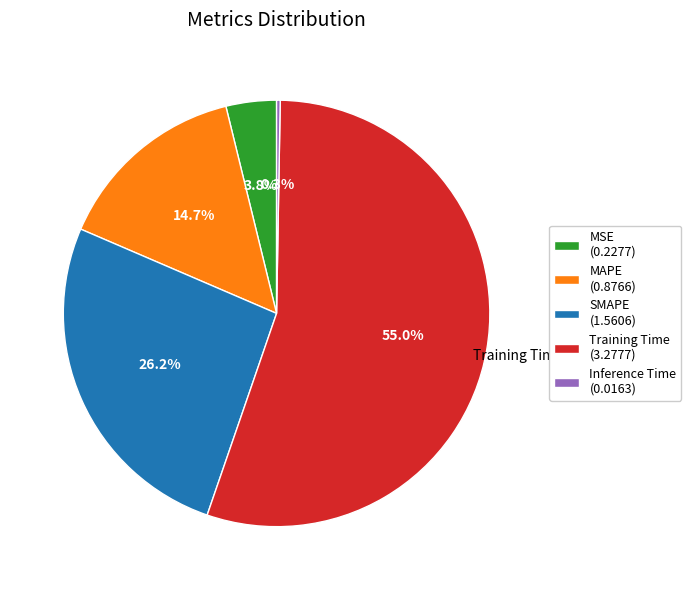

Is there any slice that represents more than half of the pie?

Yes